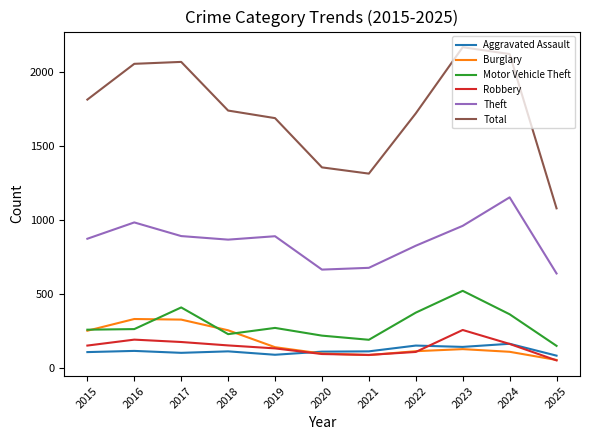

List the series in order of their peak value, lowest first.

Aggravated Assault, Robbery, Burglary, Motor Vehicle Theft, Theft, Total